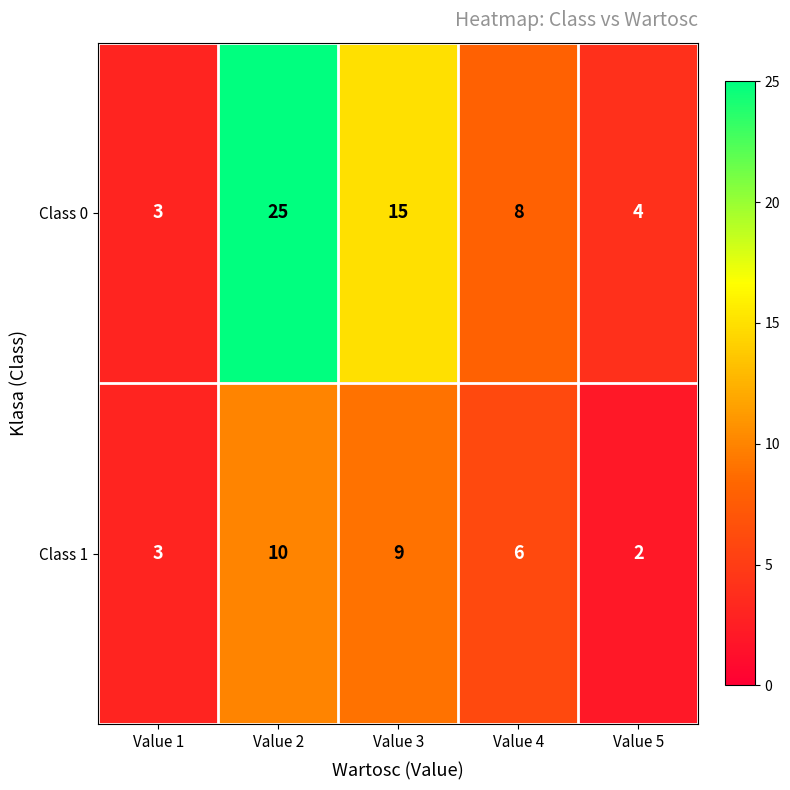

Reading left to right, extract all data points from this chart.

Class 0: 3	25	15	8	4
Class 1: 3	10	9	6	2